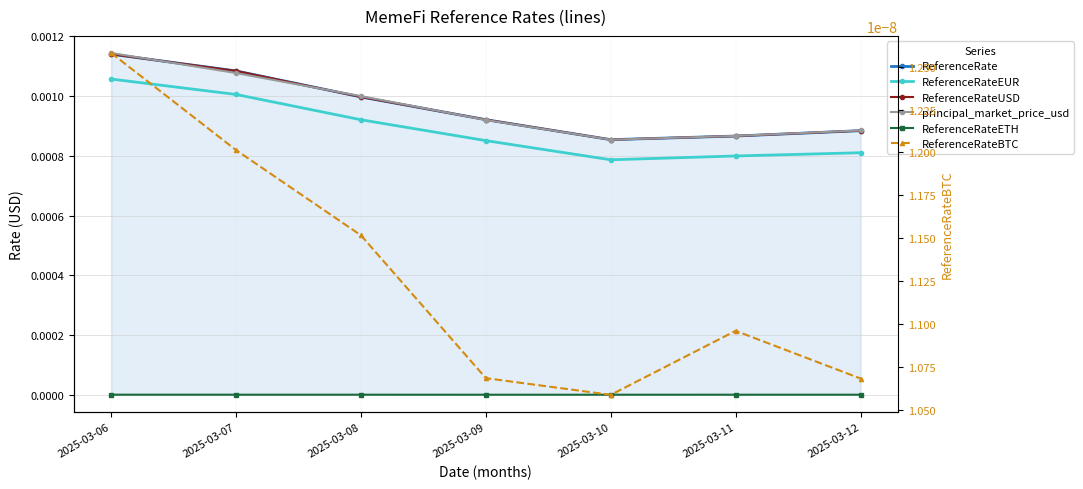

True or false: ReferenceRate has a value of 0.0 at 2025-03-12.

False